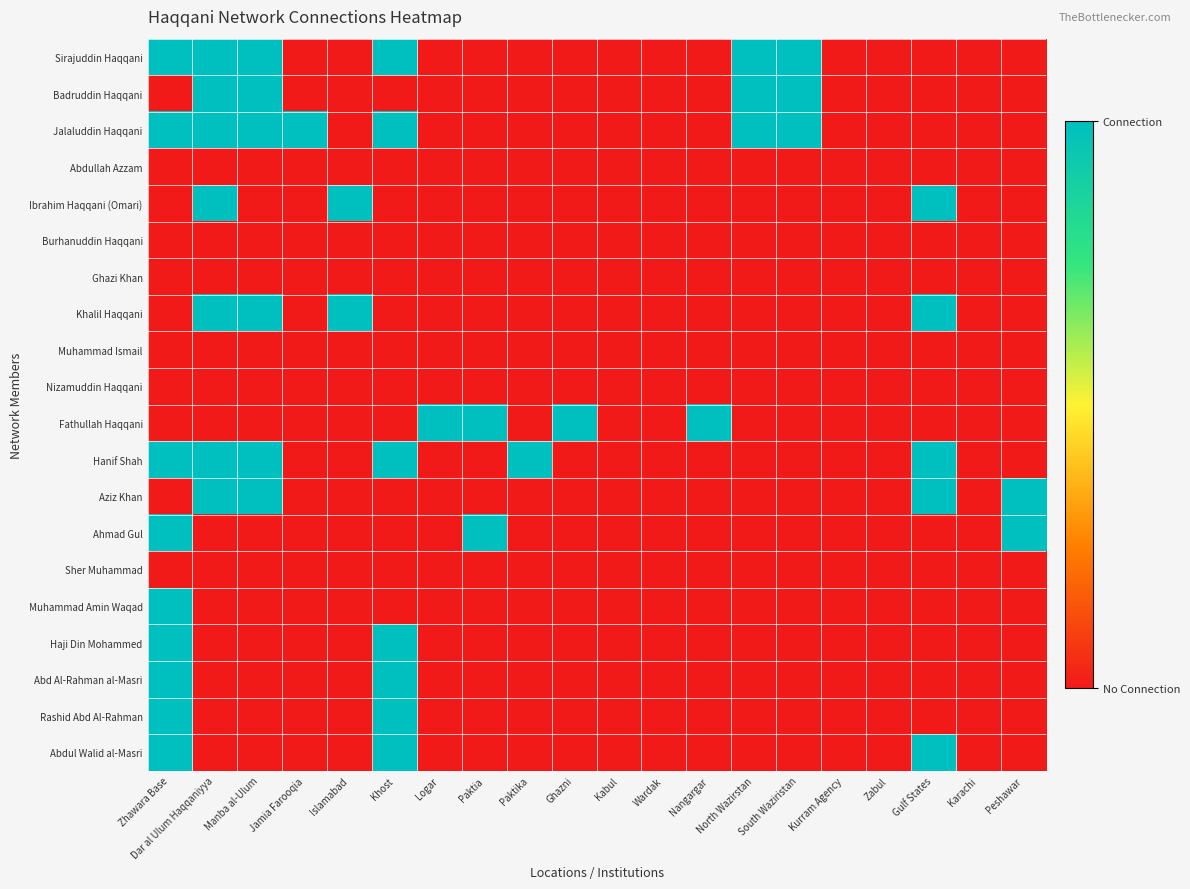

At Wardak, list the series in order from largest to smallest.

Sirajuddin Haqqani, Badruddin Haqqani, Jalaluddin Haqqani, Abdullah Azzam, Ibrahim Haqqani (Omari), Burhanuddin Haqqani, Ghazi Khan, Khalil Haqqani, Muhammad Ismail, Nizamuddin Haqqani, Fathullah Haqqani, Hanif Shah, Aziz Khan, Ahmad Gul, Sher Muhammad, Muhammad Amin Waqad, Haji Din Mohammed, Abd Al-Rahman al-Masri, Rashid Abd Al-Rahman, Abdul Walid al-Masri